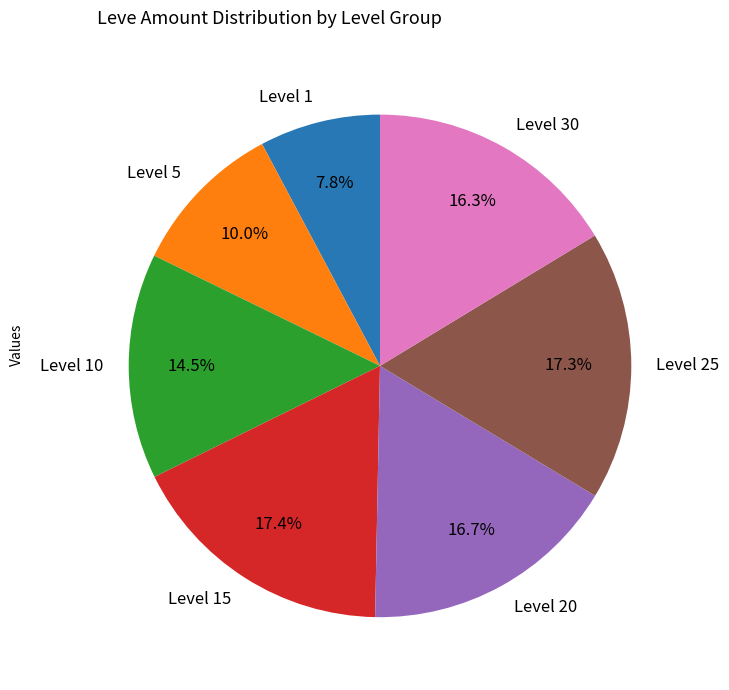

Is there a majority slice in this chart?

No